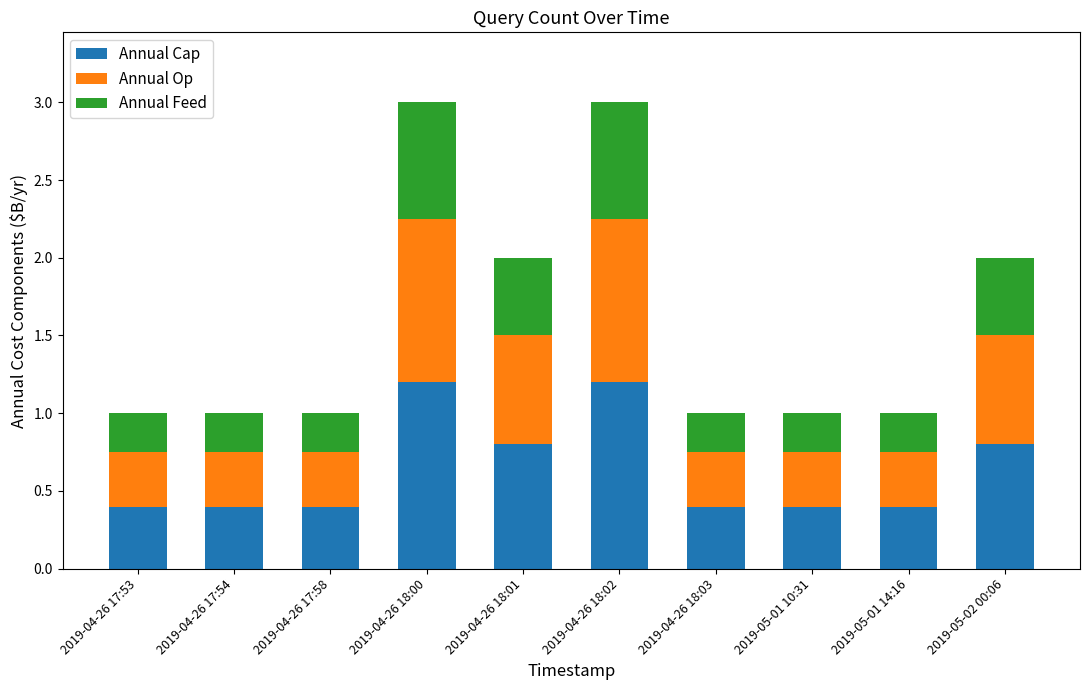

What is the total value across all series at 2019-05-01 14:16?

1.0